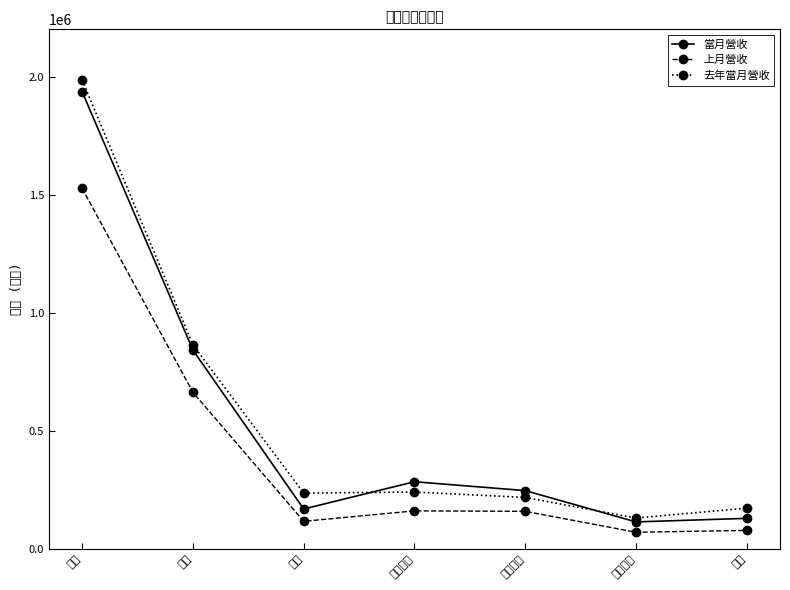

What is the sum of the 去年當月營收 values at 幸福水泥 and 台泥?

2203255